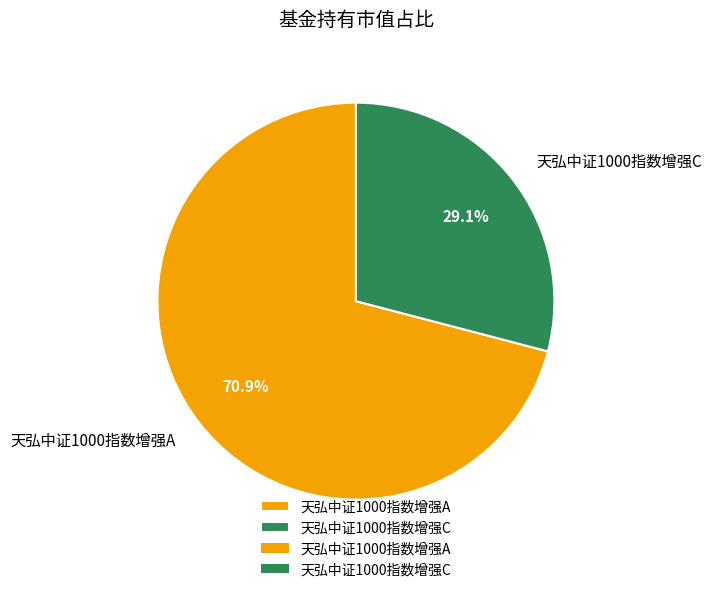

How many segments does this pie chart have?

2